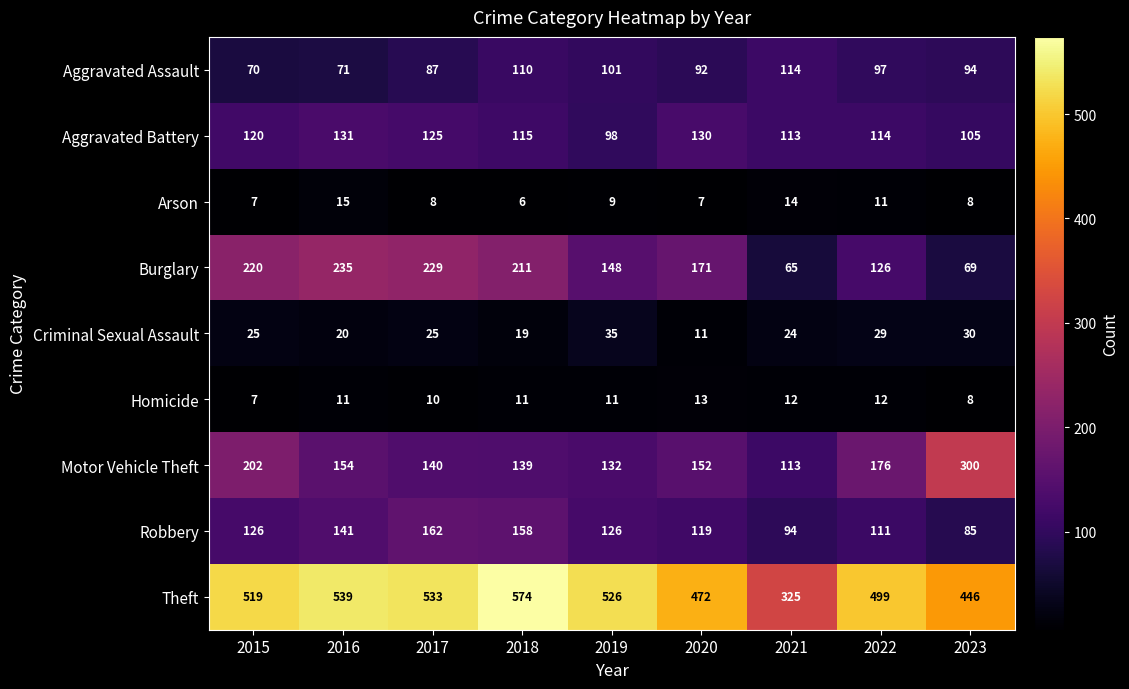

What is the difference between the maximum and minimum values in the Homicide series?

6